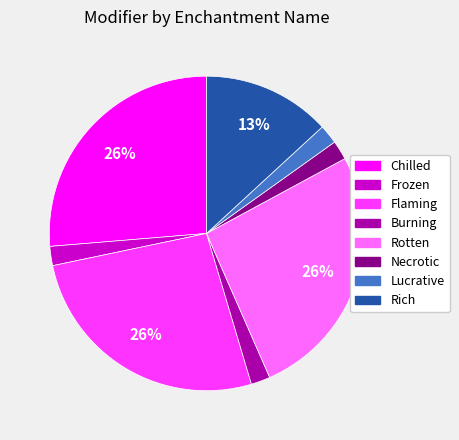

Is Rotten the majority of the pie?

No